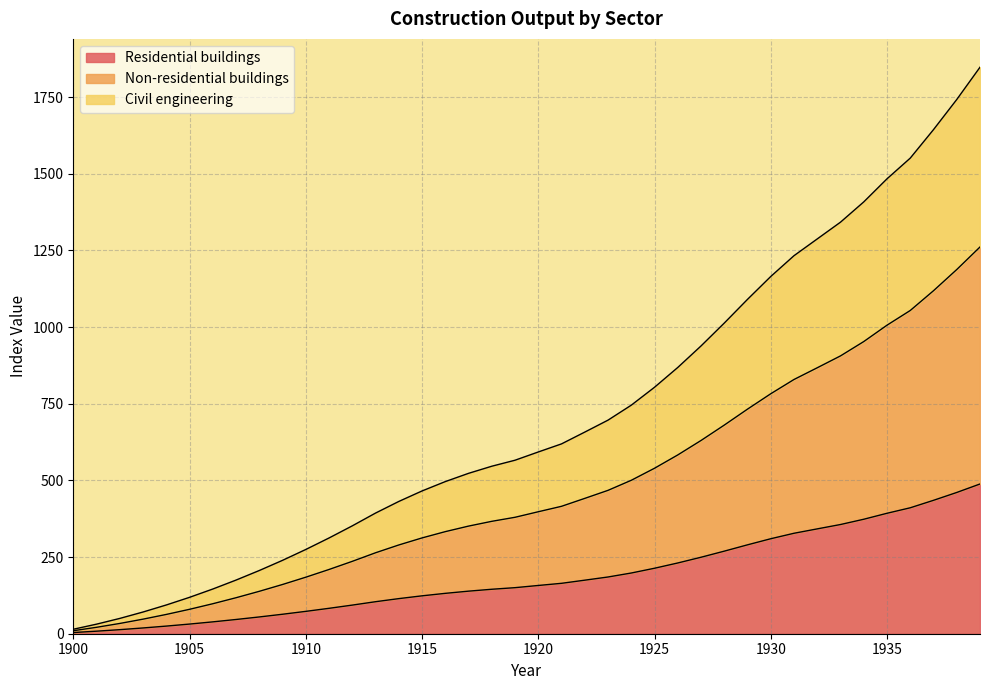

The value of Residential buildings at 1930 is 187.2. True or false?

False